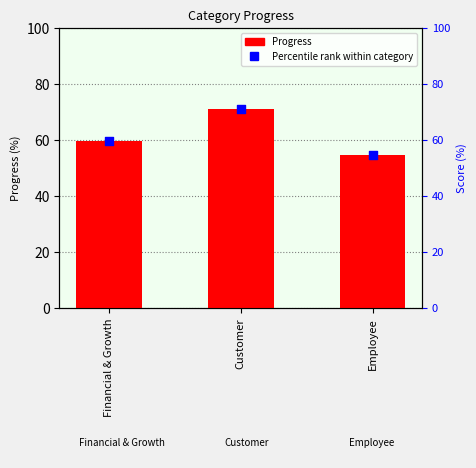

Is the value of Percentile rank within category at Financial & Growth greater than the value of Progress at Customer?

No